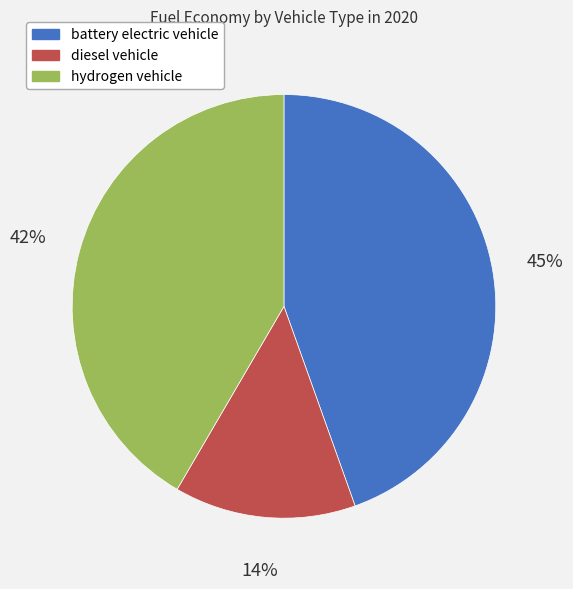

What percentage is the battery electric vehicle slice, to the nearest percent?

45%